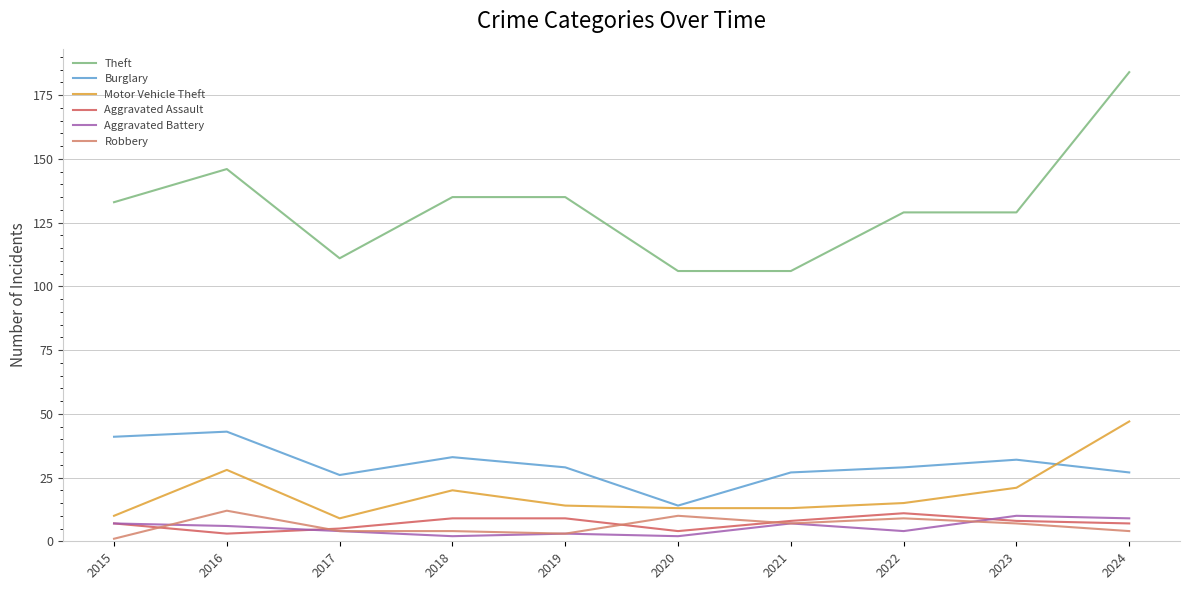

Where is Theft nearest to the value 145?

2016